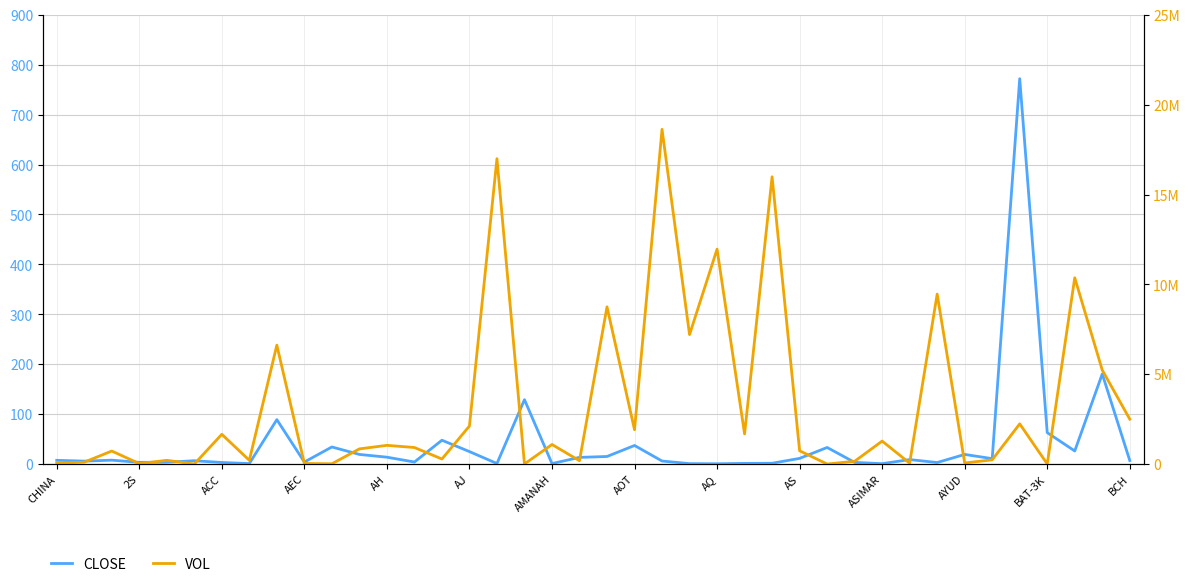

Where is VOL nearest to the value 9314400?

32